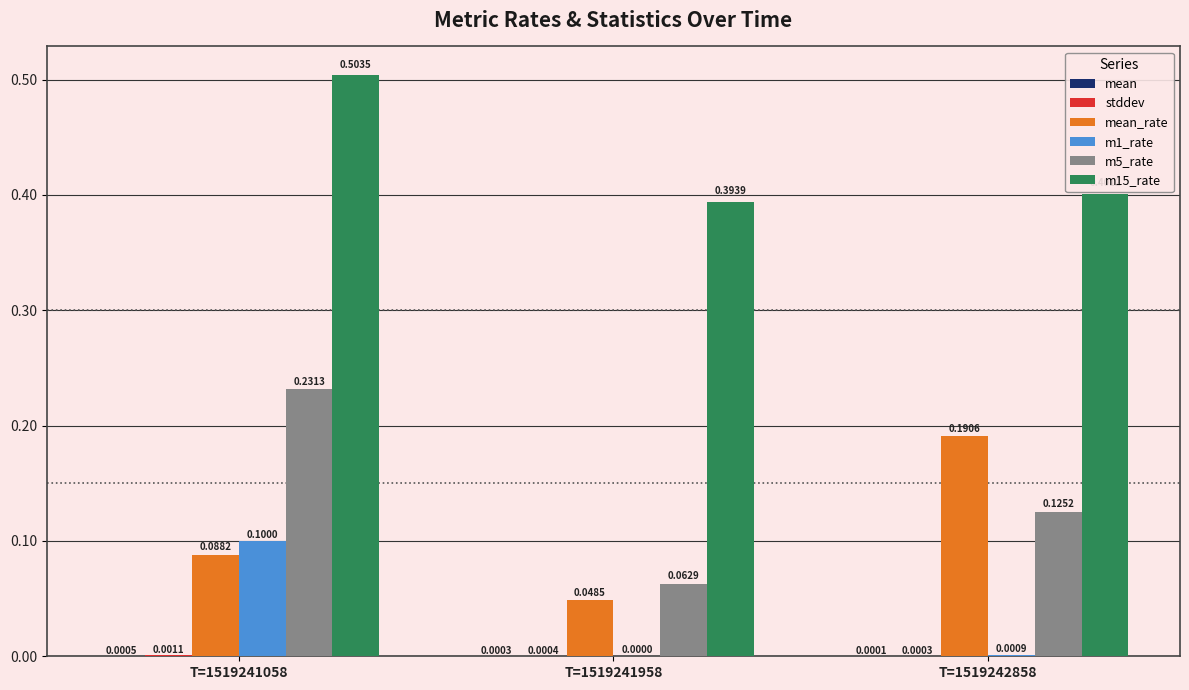

What is the total value across all series at T=1519241058?

0.9